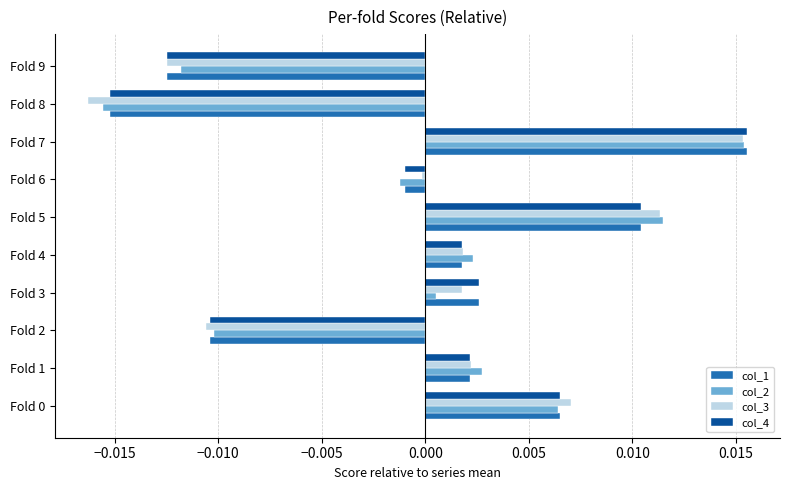

True or false: col_4 has a value of 0.0 at Fold 5.

True